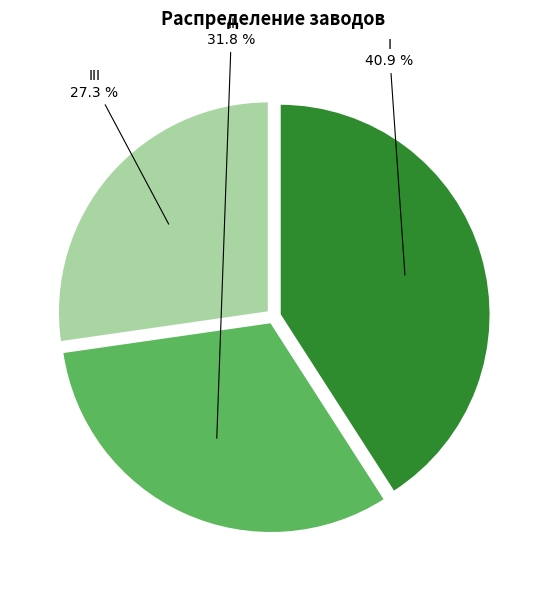

True or false: III accounts for 27% of the total.

True